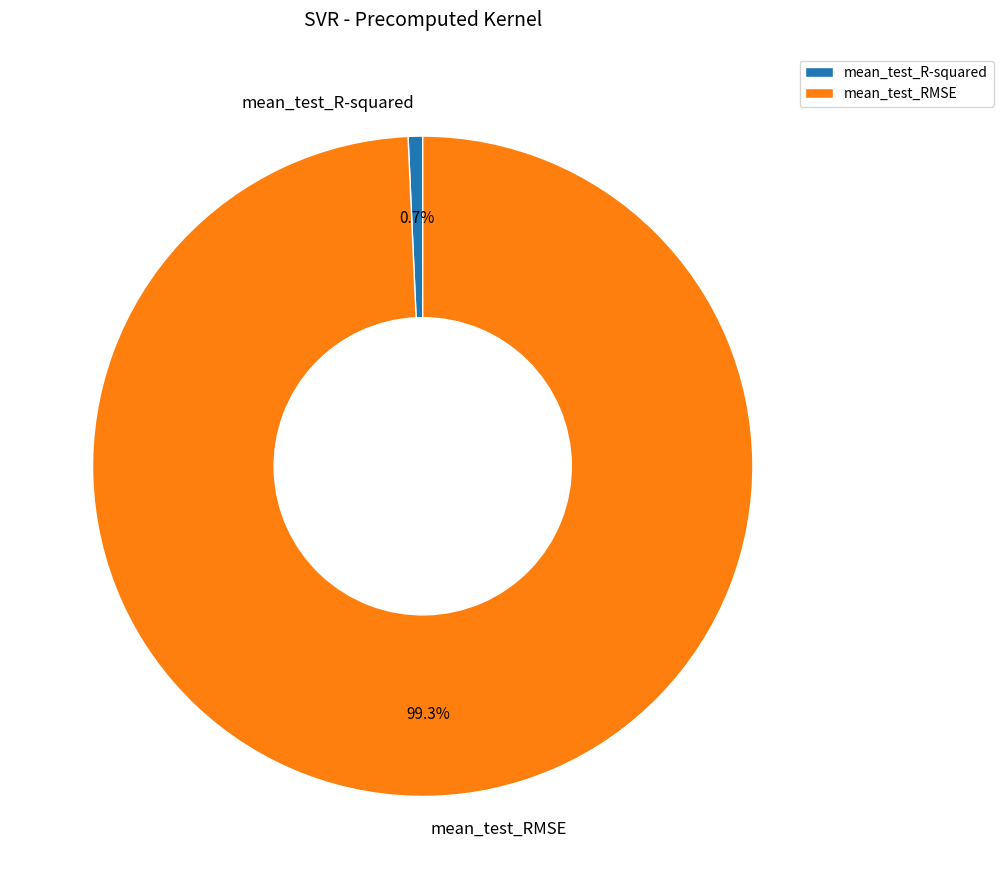

What is the total percentage of mean_test_R-squared and mean_test_RMSE?

100.0%